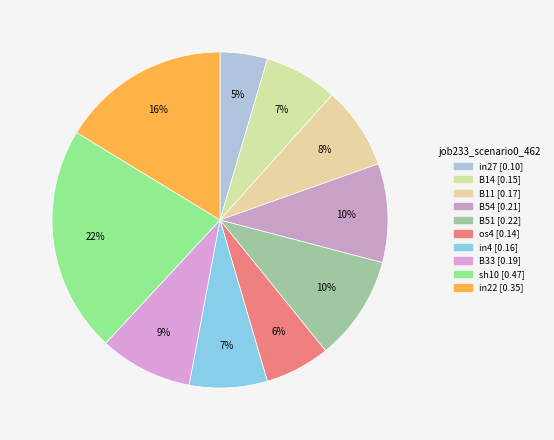

How many slices are in this pie chart?

10